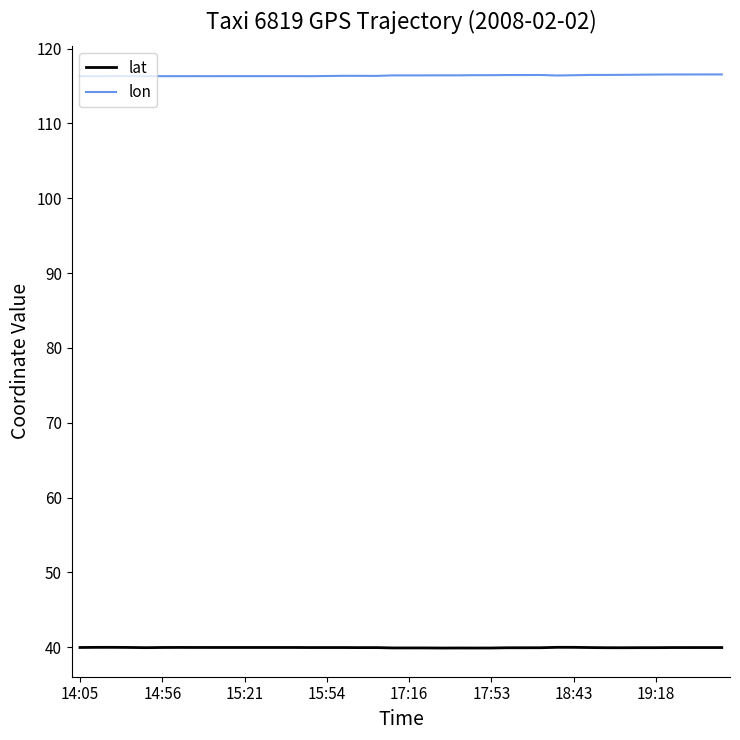

True or false: lat has more than 1 points higher than both neighbors.

True